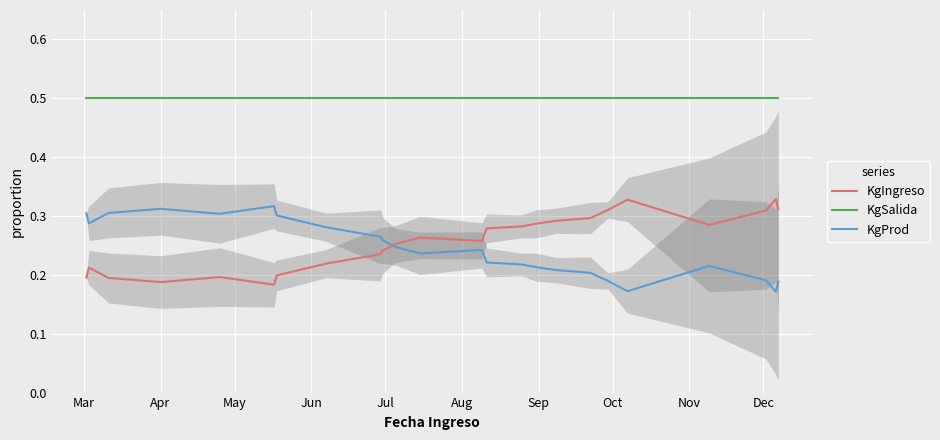

True or false: KgSalida and KgIngreso cross at least once.

False